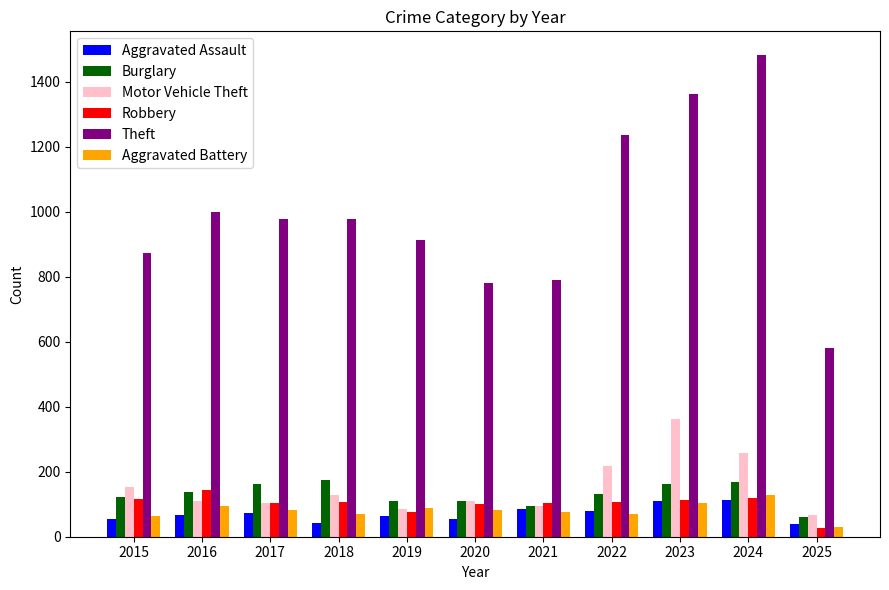

What is the sum of all Theft values?

10976